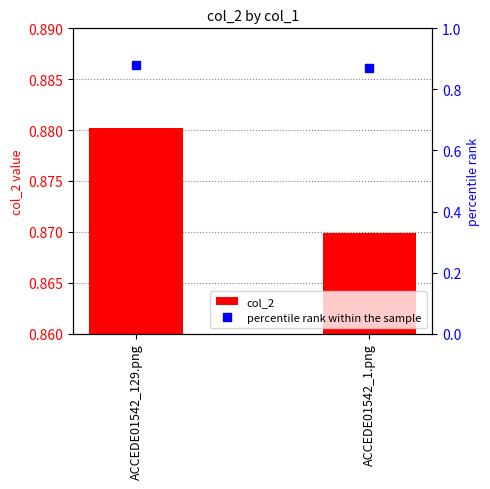

True or false: percentile rank within the sample has a value of 0.9 at ACCEDE01542_1.png.

True